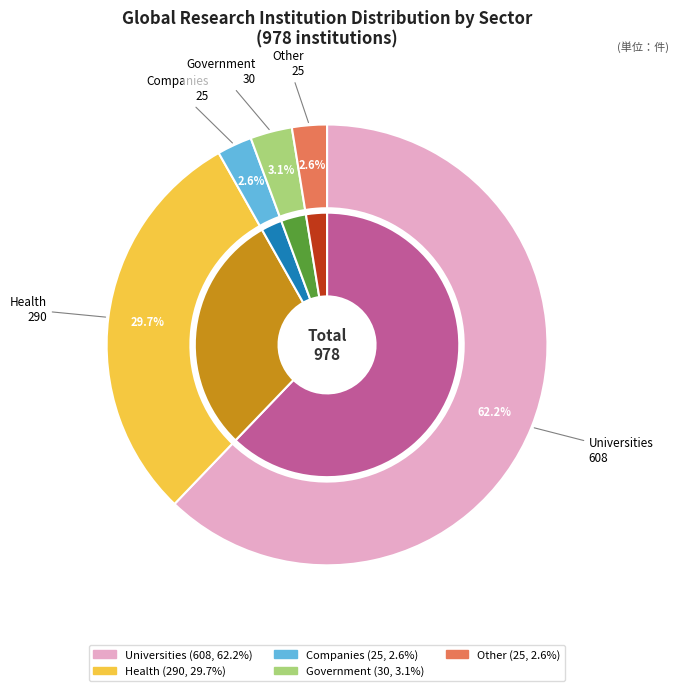

Which slice is the smallest?

Companies